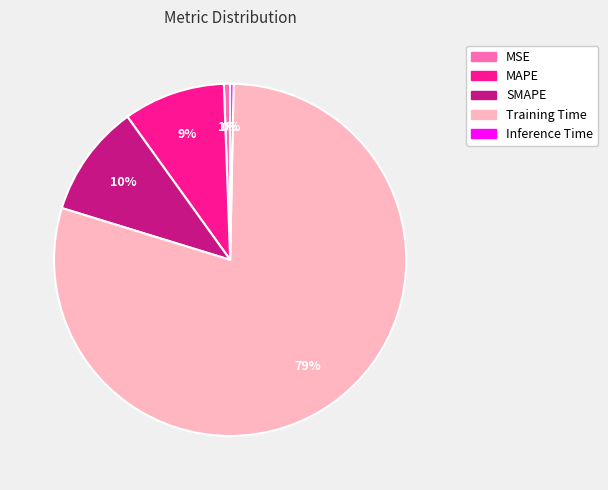

Which slice is the largest?

Training Time